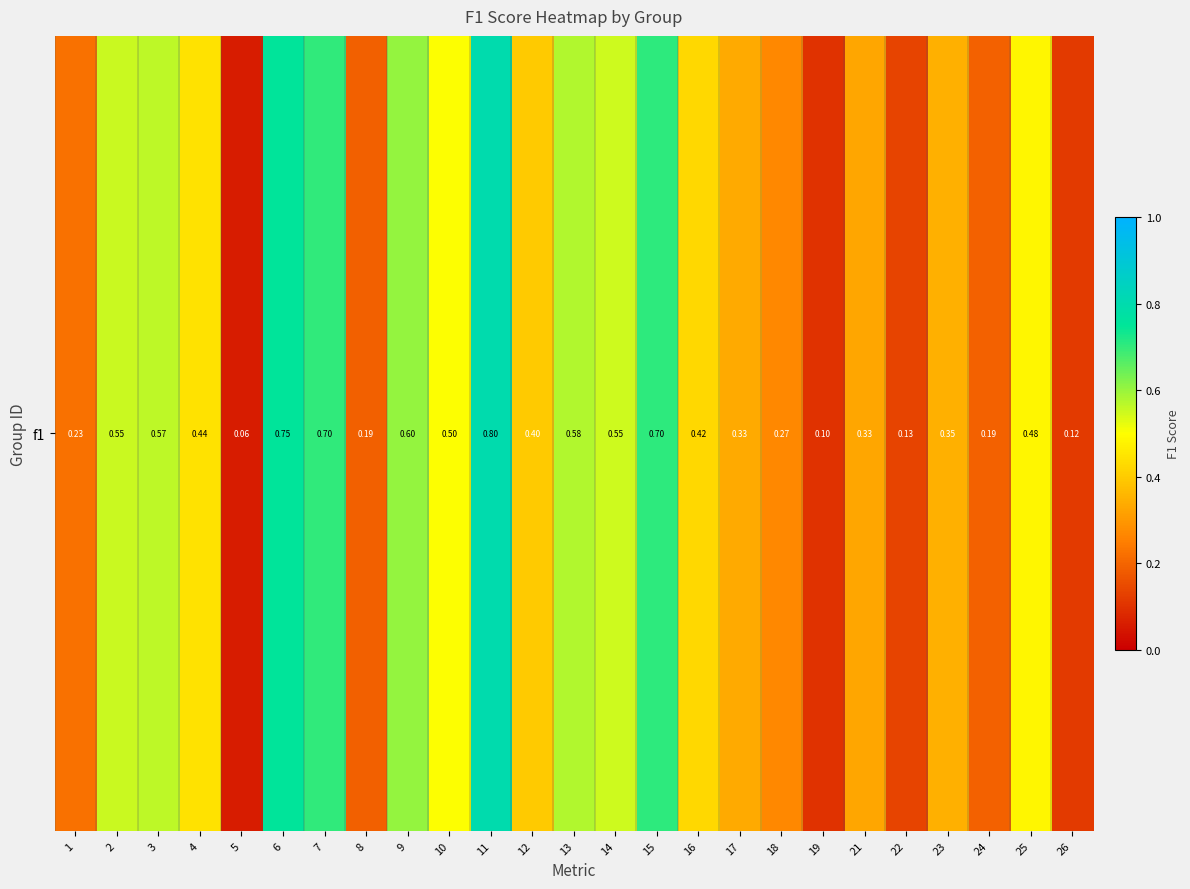

Is it true that the value at 12 is 0.6?

False